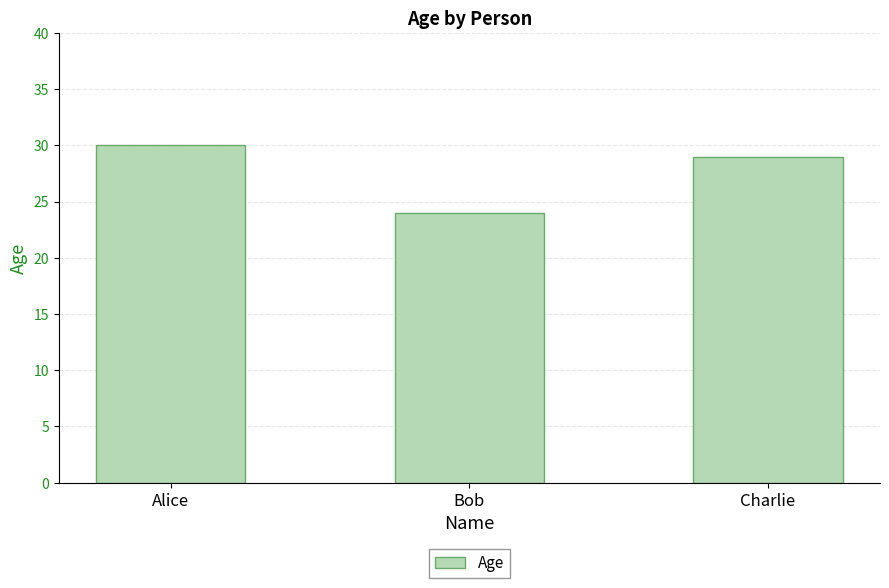

The value at Charlie is 29. True or false?

True